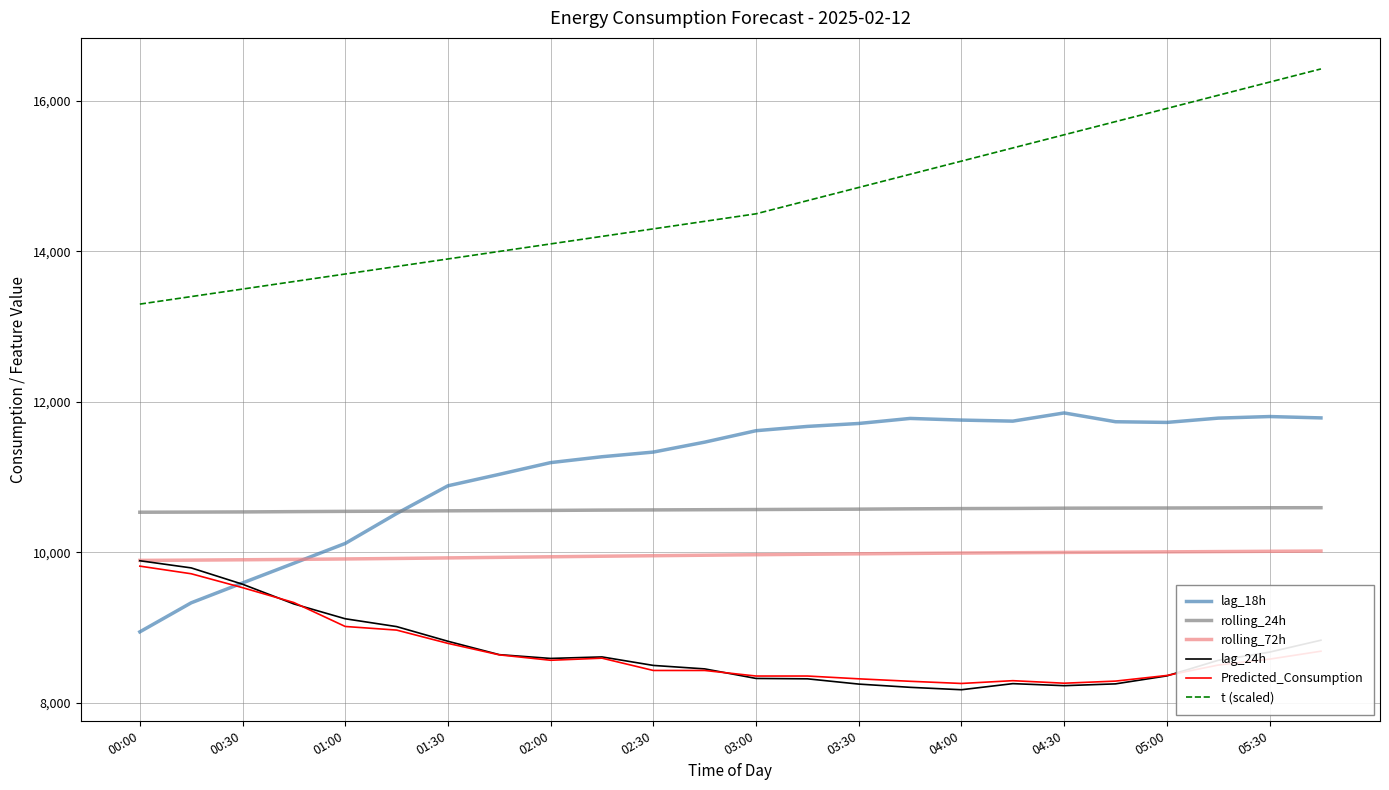

How many lines are shown in the chart?

6